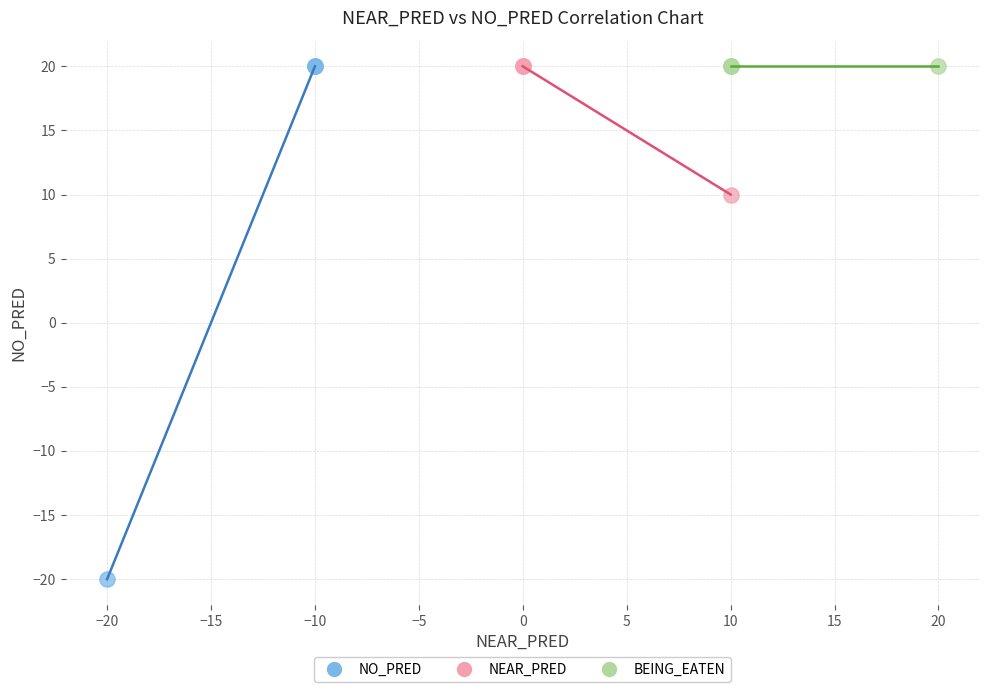

Which series reaches the minimum Y coordinate?

NO_PRED